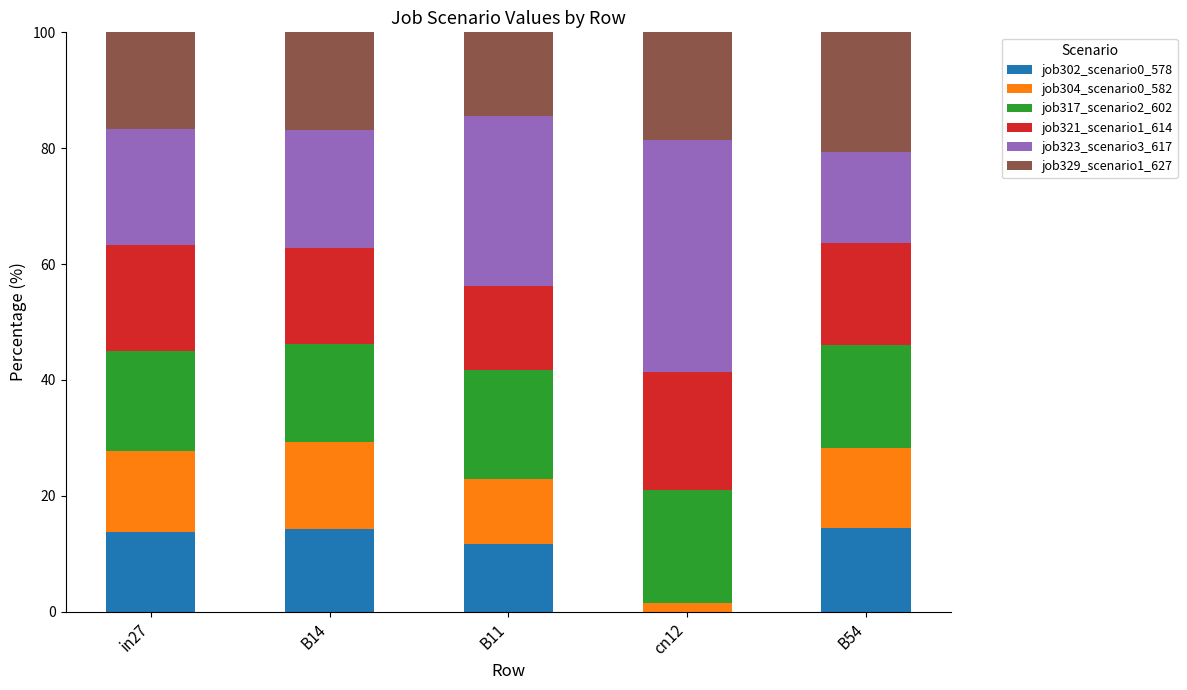

Is it true that job302_scenario0_578 equals 11.7 at B11?

True